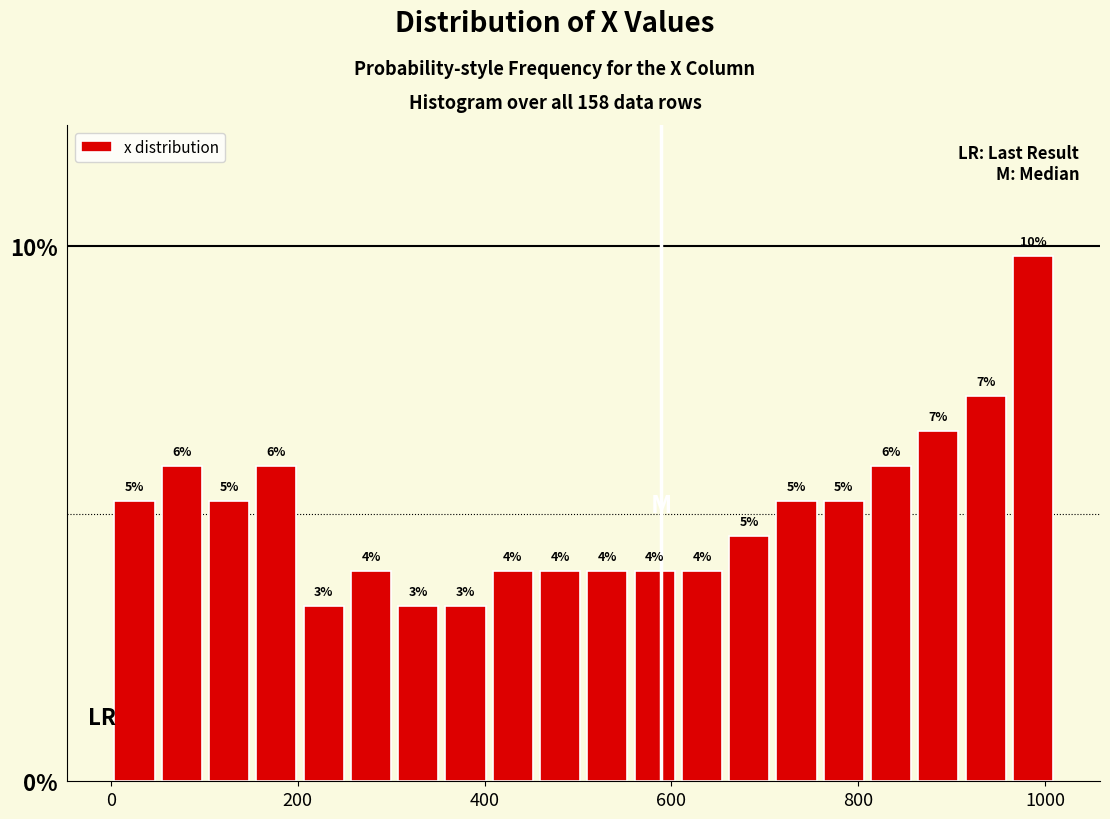

Around what value on the x-axis is the tallest bar? Give the approximate position of its centre, as read against the axis.

980